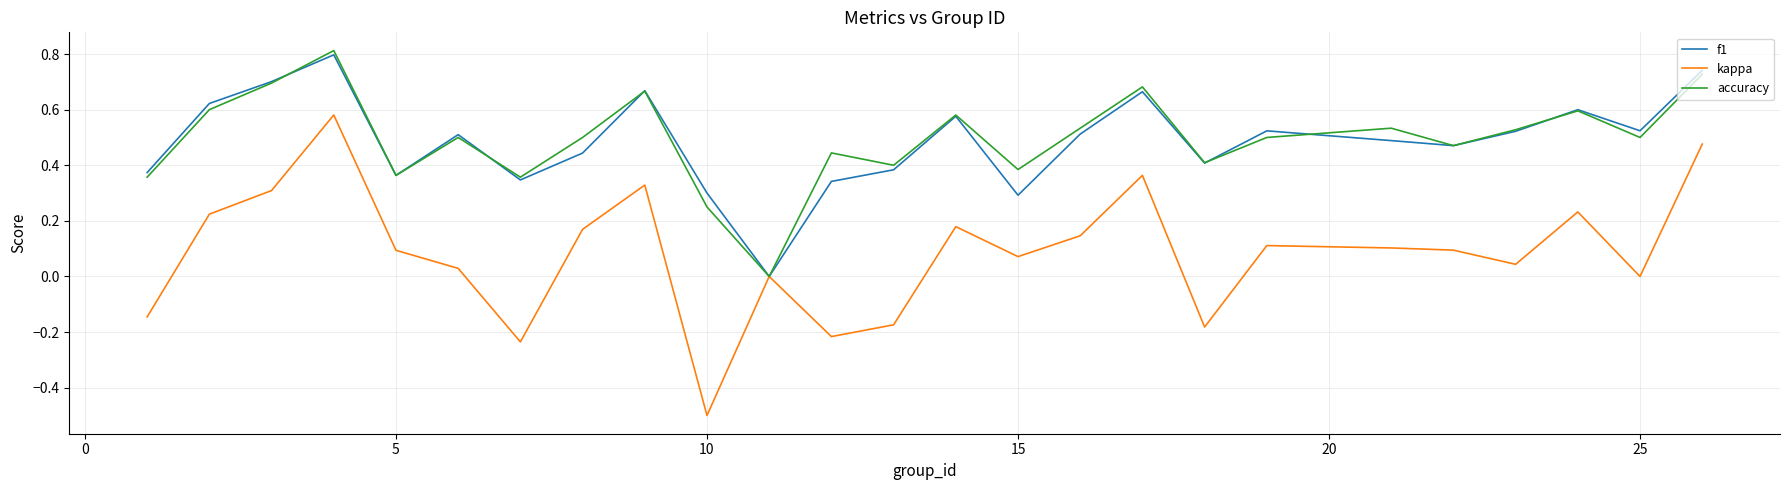

What is the sum of all f1 values?

12.2